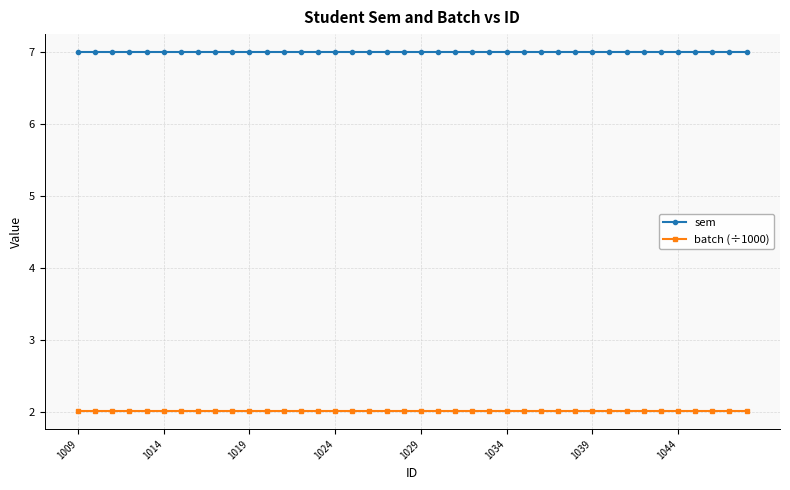

Which series has the largest total across all categories?

sem